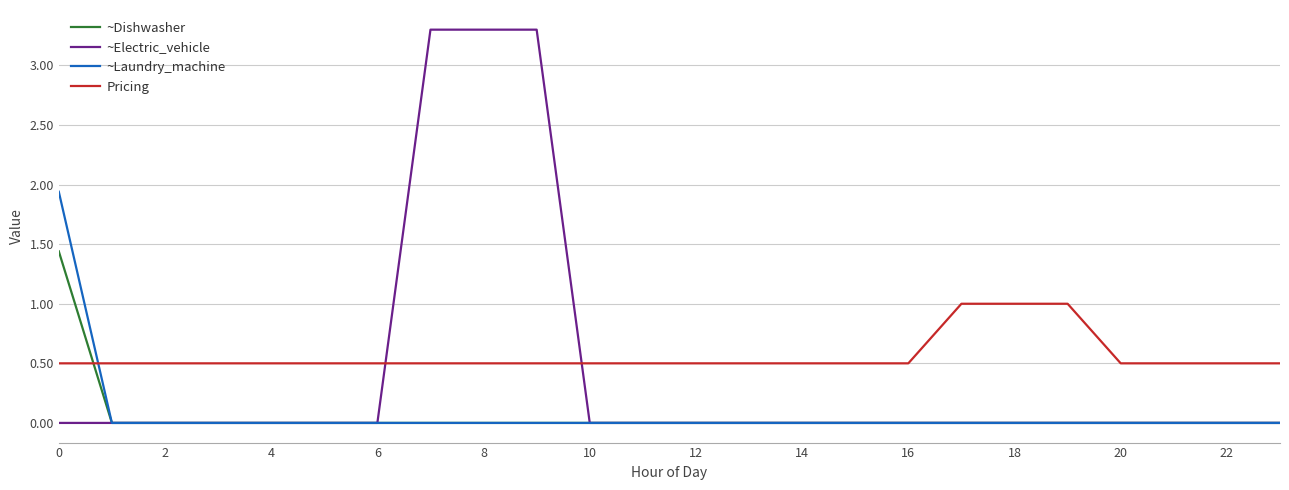

Which series has the largest range (max minus min)?

~Electric_vehicle